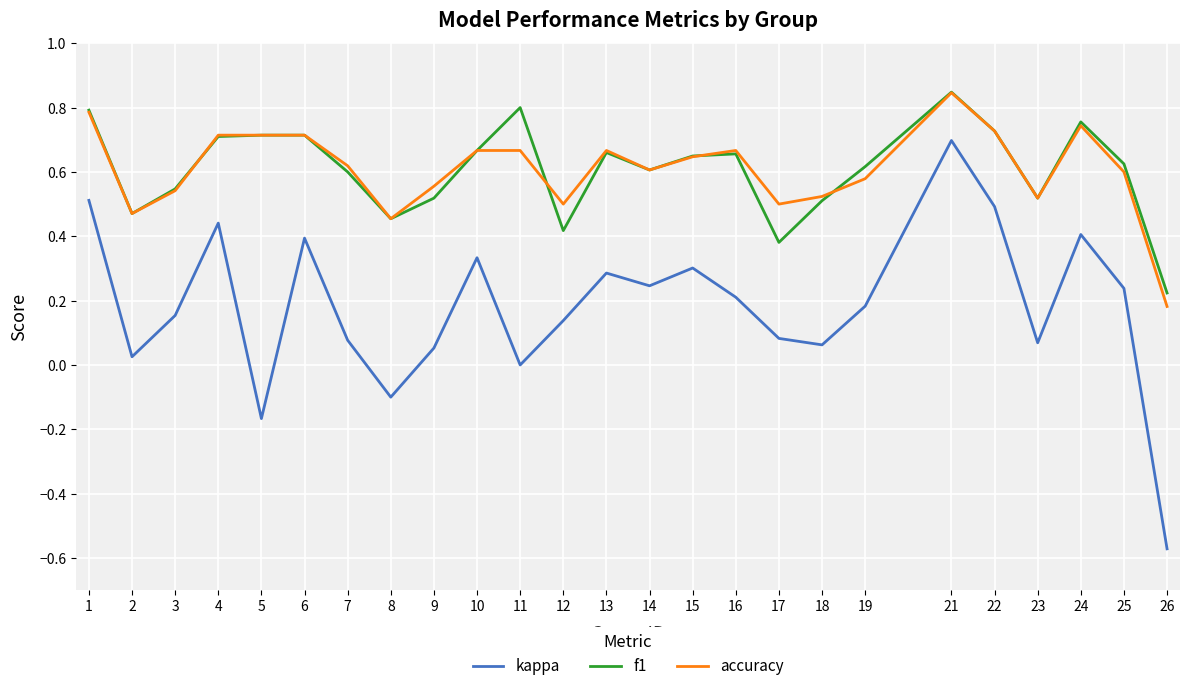

What is the sum of all kappa values?

4.6